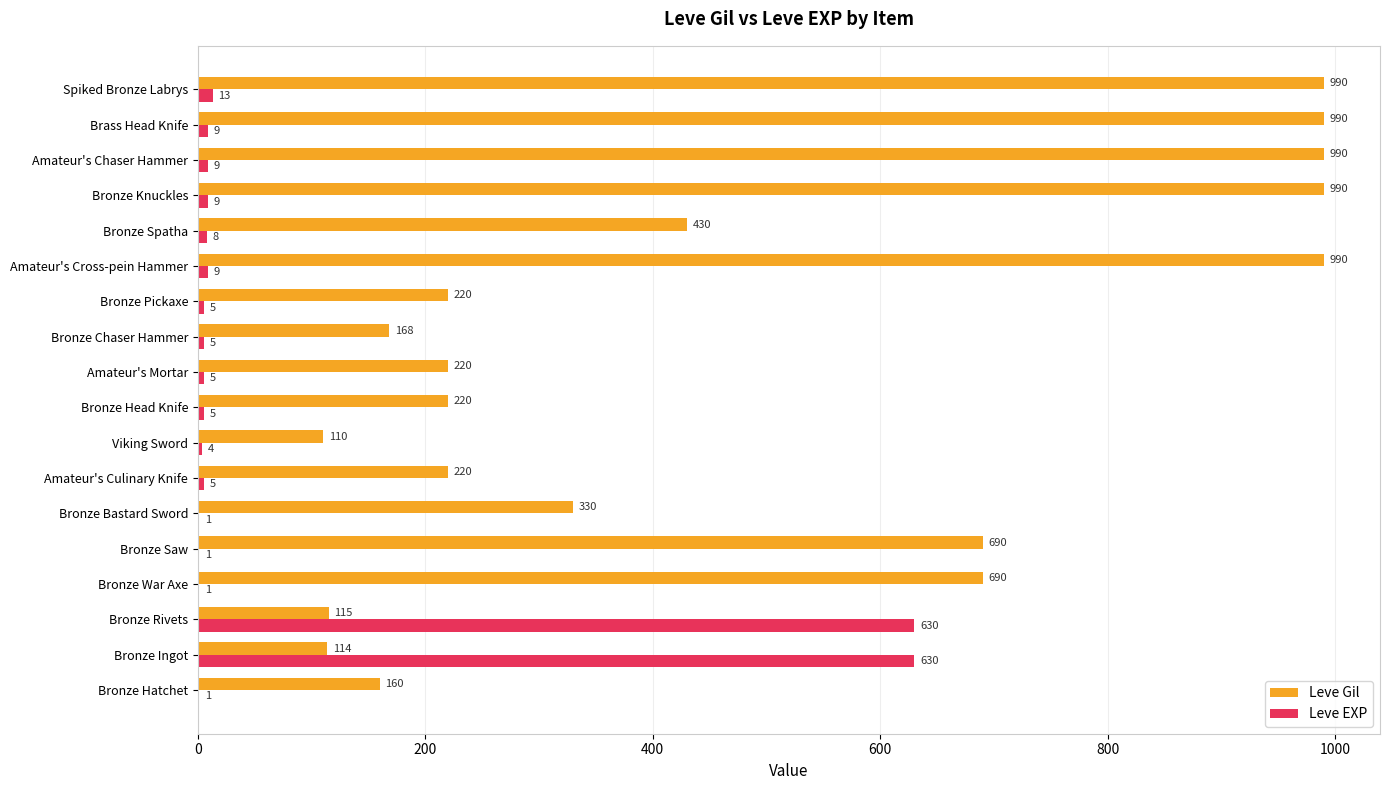

What is the sum of the Leve EXP values at Bronze Ingot and Bronze Knuckles?

639